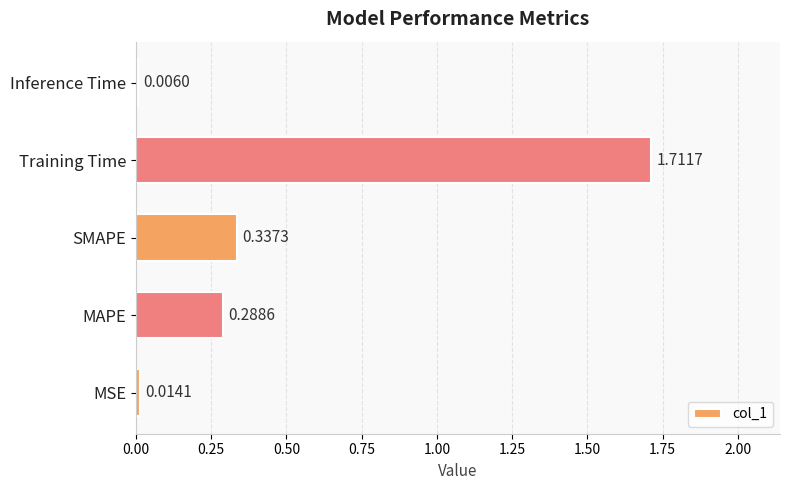

Which category has the highest value across all series?

Training Time